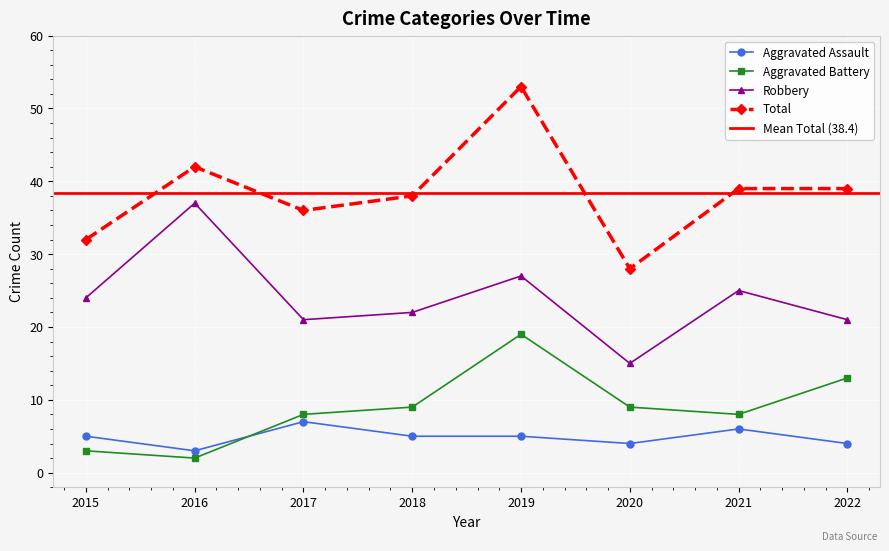

Reading left to right, what are all the values shown in this chart?

Aggravated Assault: 2015=5	2016=3	2017=7	2018=5	2019=5	2020=4	2021=6	2022=4
Aggravated Battery: 2015=3	2016=2	2017=8	2018=9	2019=19	2020=9	2021=8	2022=13
Robbery: 2015=24	2016=37	2017=21	2018=22	2019=27	2020=15	2021=25	2022=21
Total: 2015=32	2016=42	2017=36	2018=38	2019=53	2020=28	2021=39	2022=39